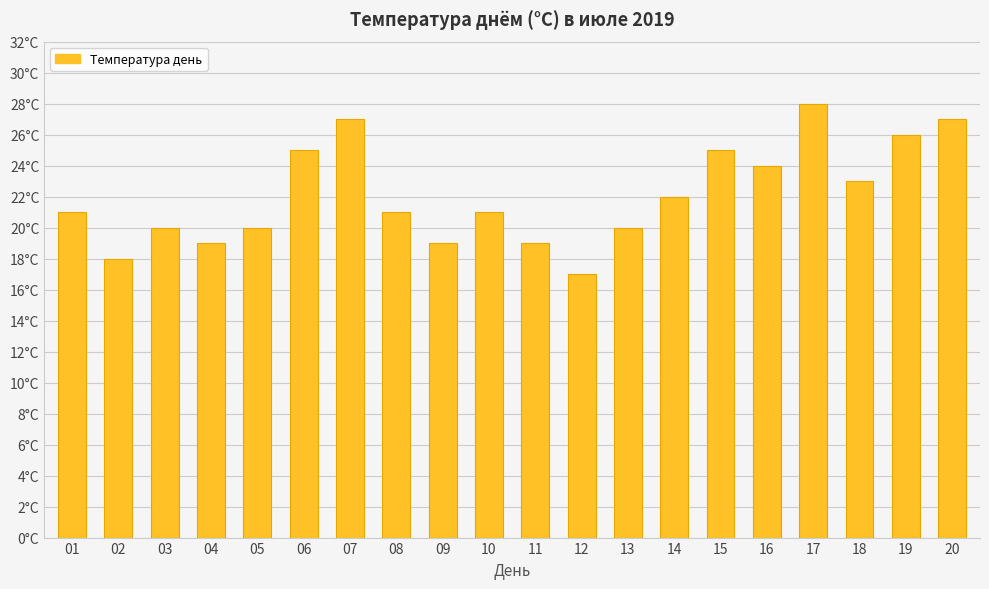

Is it true that the value at 17 is 28?

True